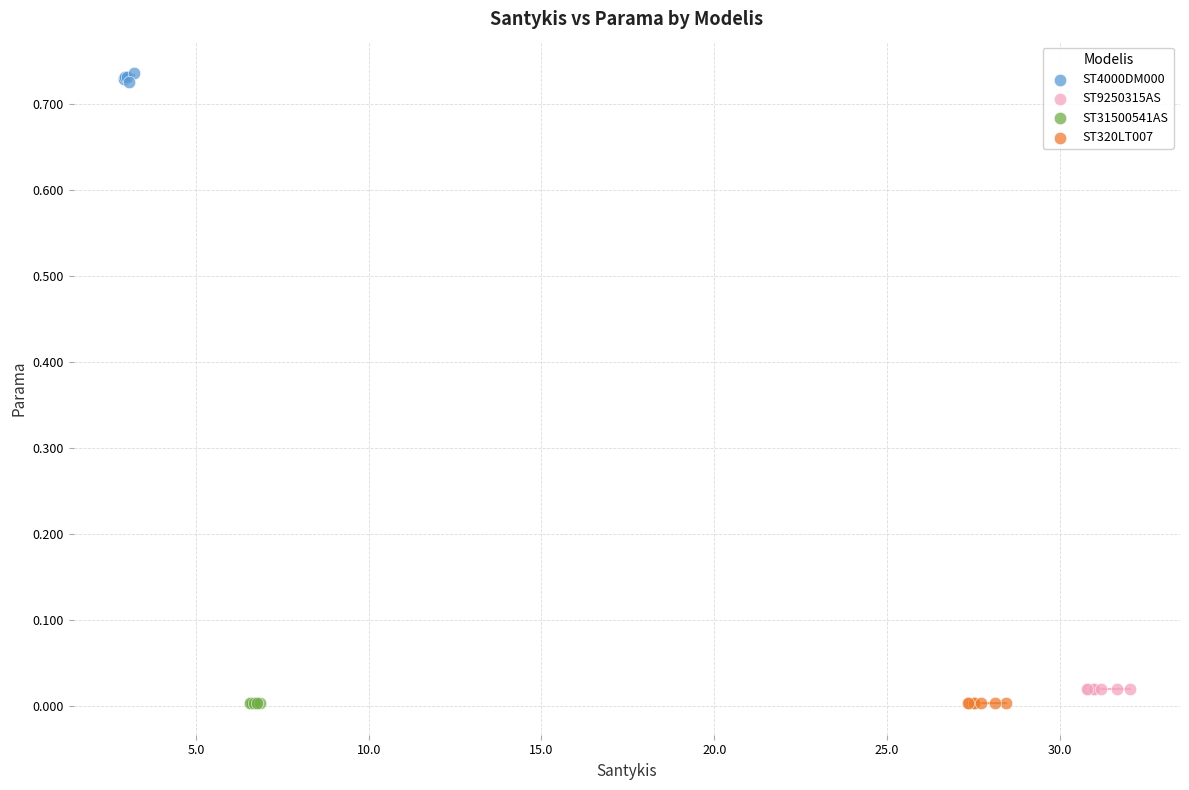

Which series reaches the maximum Y coordinate?

ST4000DM000